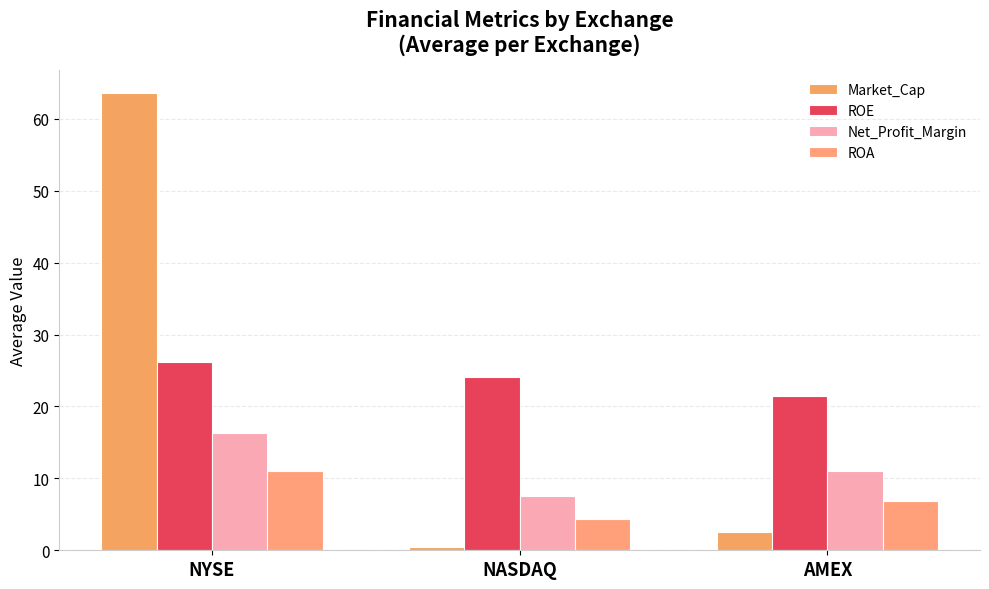

What is the difference between the second highest and minimum values in the ROE series?

2.7